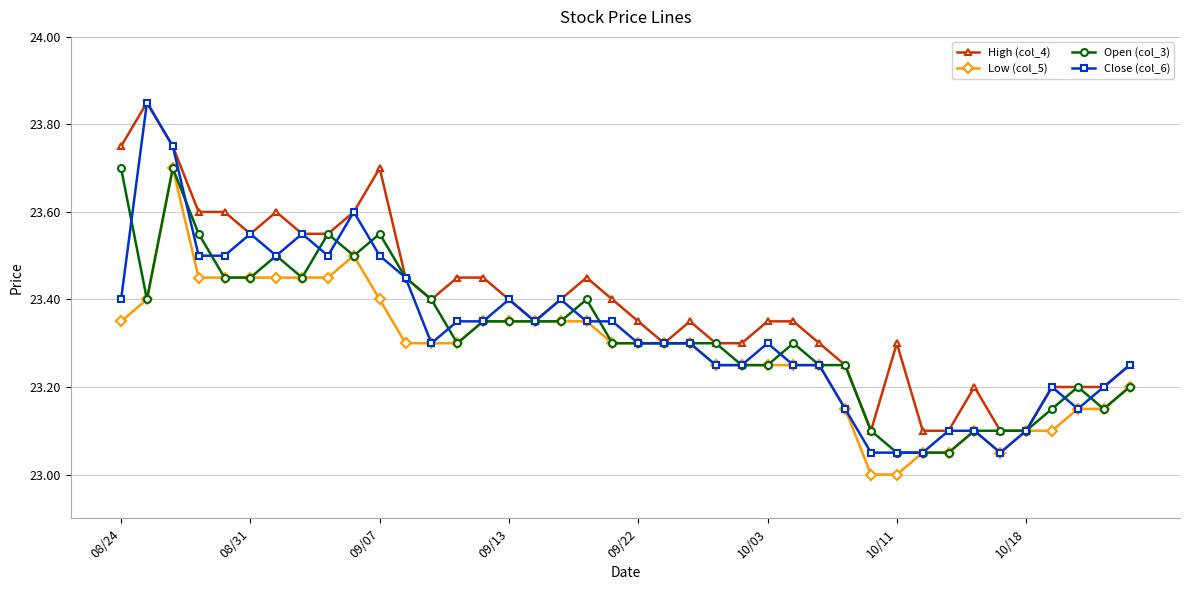

True or false: Low (col_5) has more than 1 points higher than both neighbors.

True